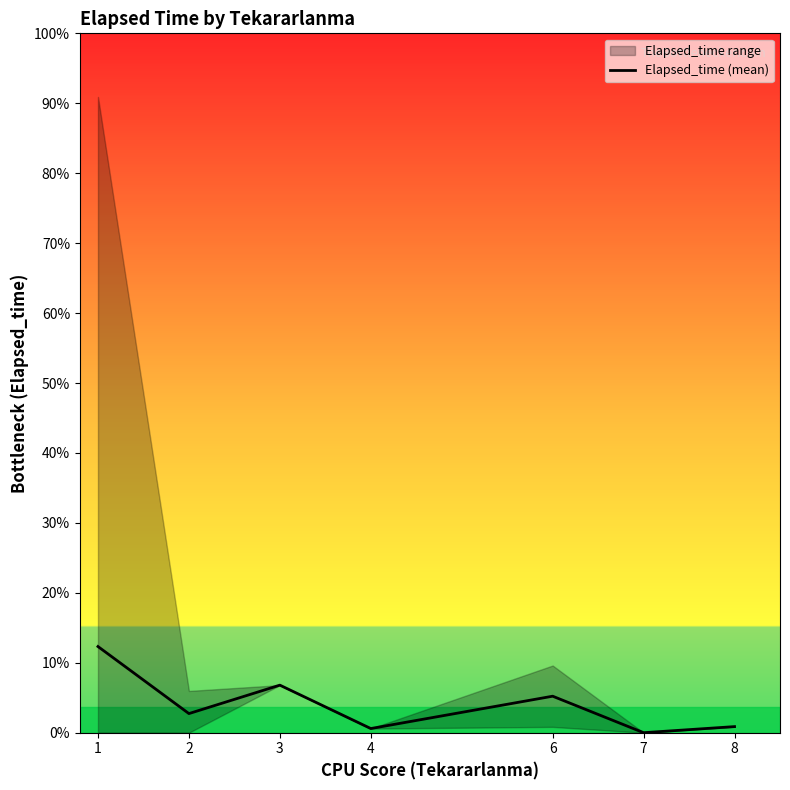

Is it true that the value at 2 is 345.6?

True